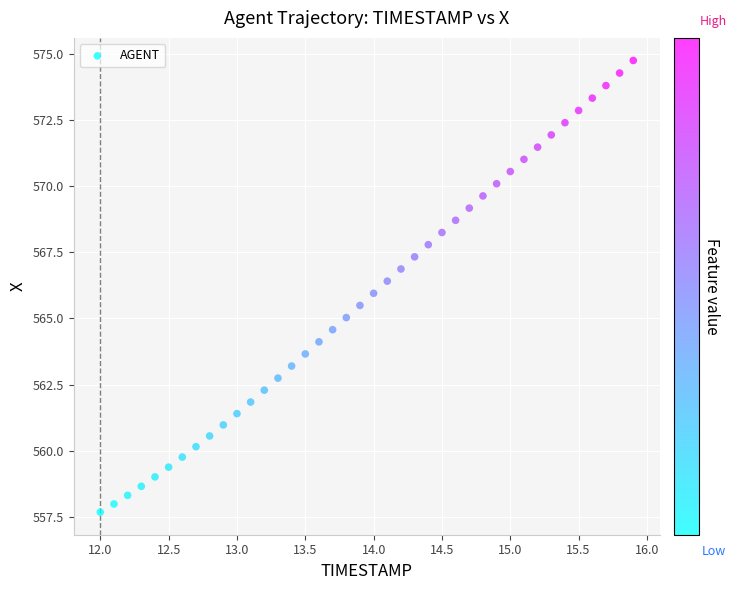

What is the range of X values (max minus min)?

3.9